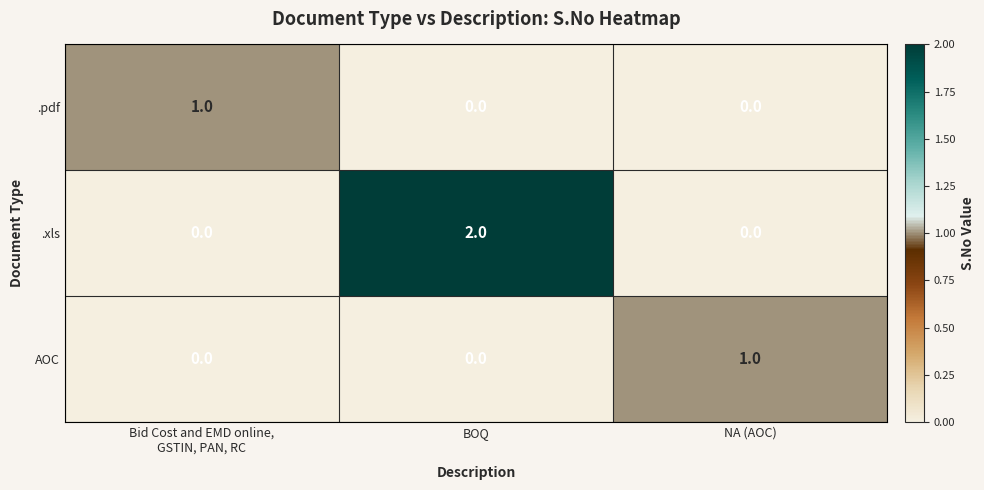

Reading left to right, transcribe all the data shown in this chart.

.pdf: 1	0	0
.xls: 0	2	0
AOC: 0	0	1